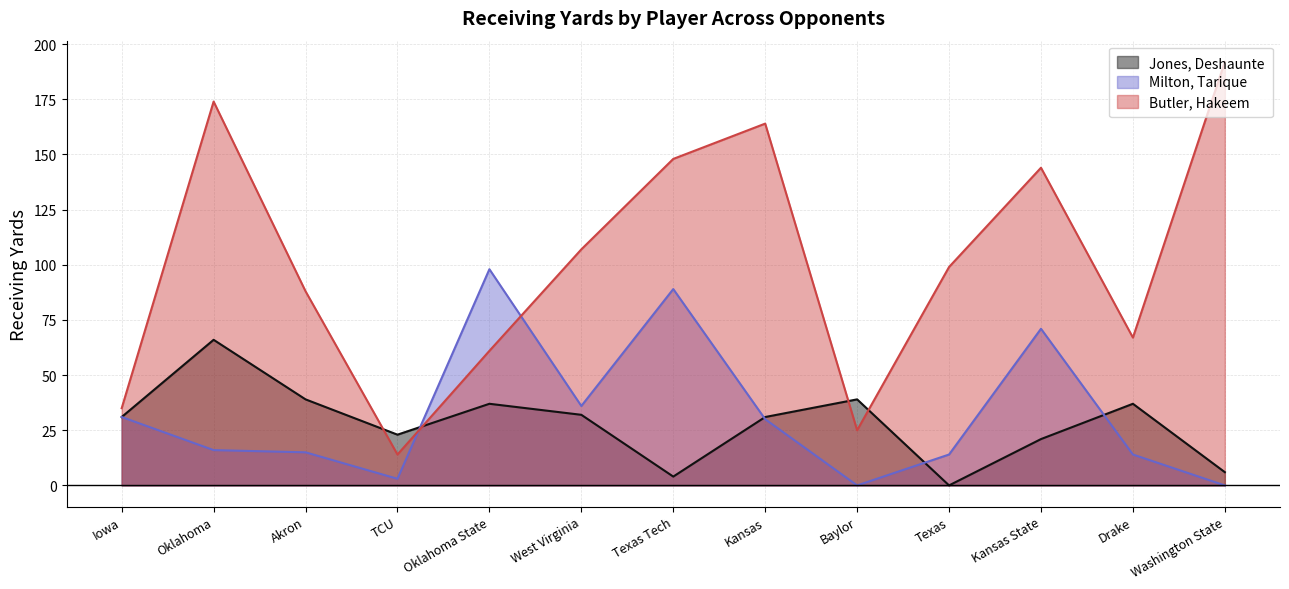

Between TCU and Washington State, which series saw the biggest shift?

Butler, Hakeem